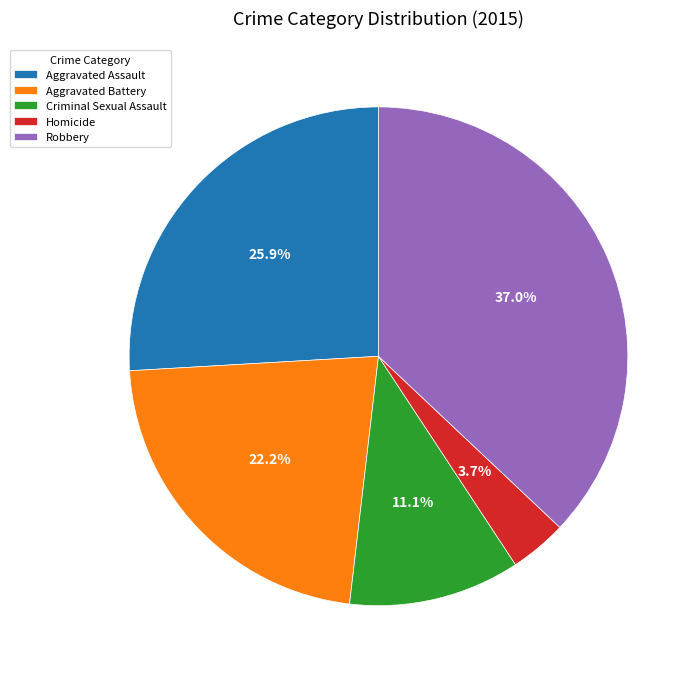

What is the ratio of the value at Criminal Sexual Assault to the value at Aggravated Assault?

0.4